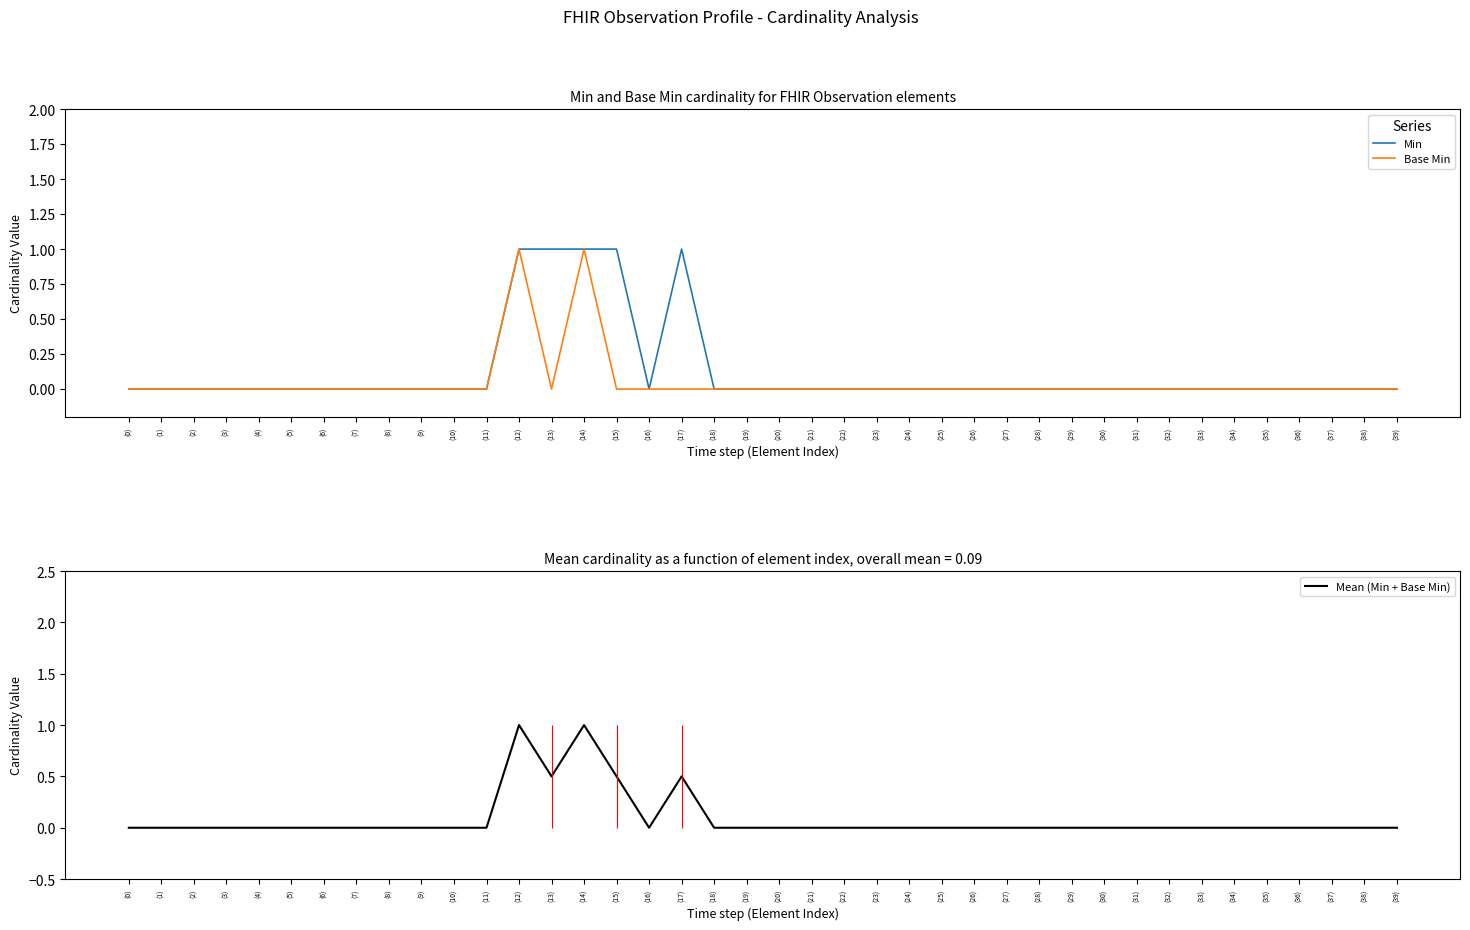

True or false: Base Min and Mean (Min + Base Min) intersect in this chart.

False